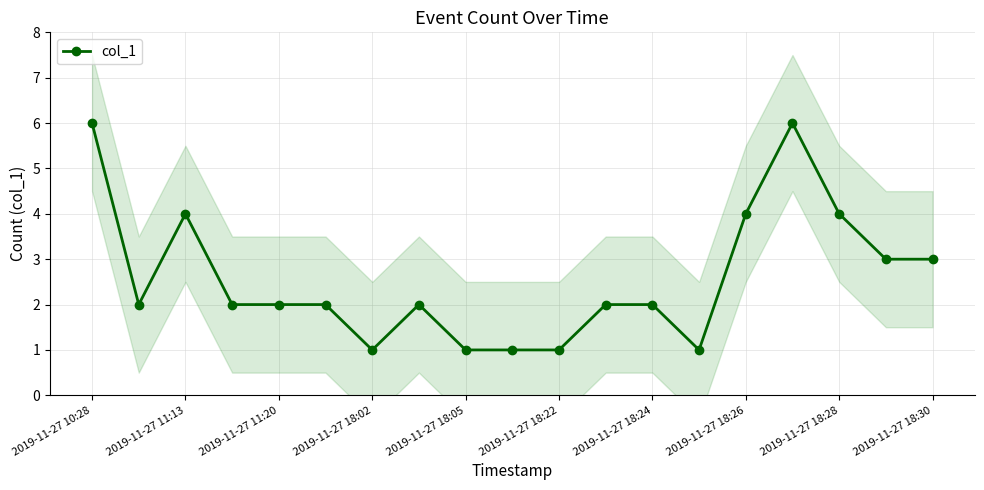

How many series are shown in this chart?

1